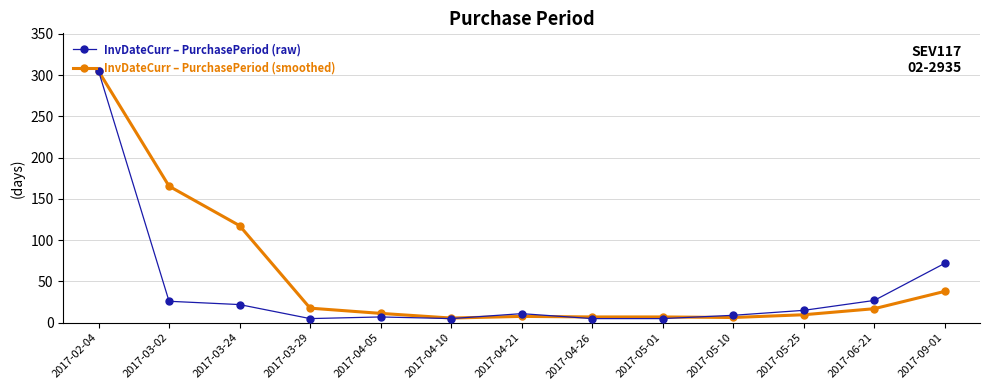

At which category is the sum across all series the highest?

2017-02-04